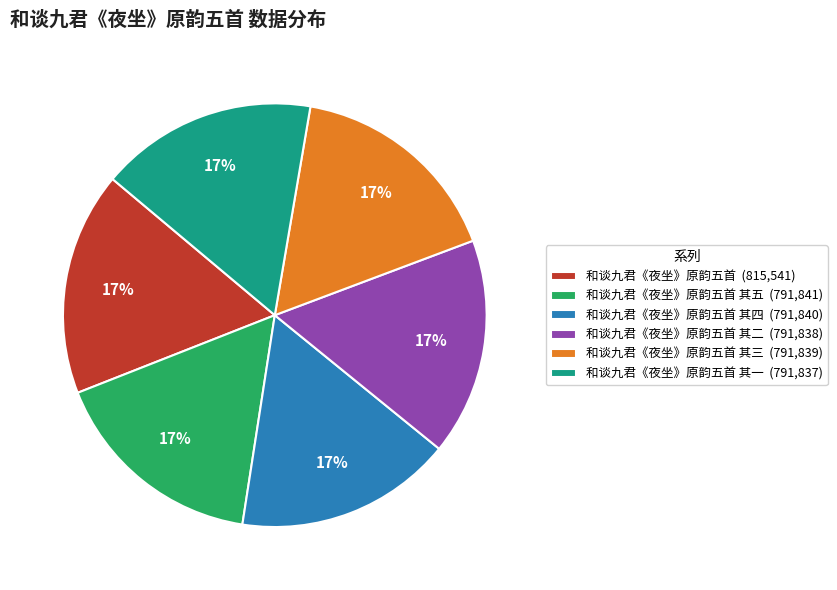

The 和谈九君《夜坐》原韵五首 其五 (791,841) slice represents 17% of the pie. True or false?

True